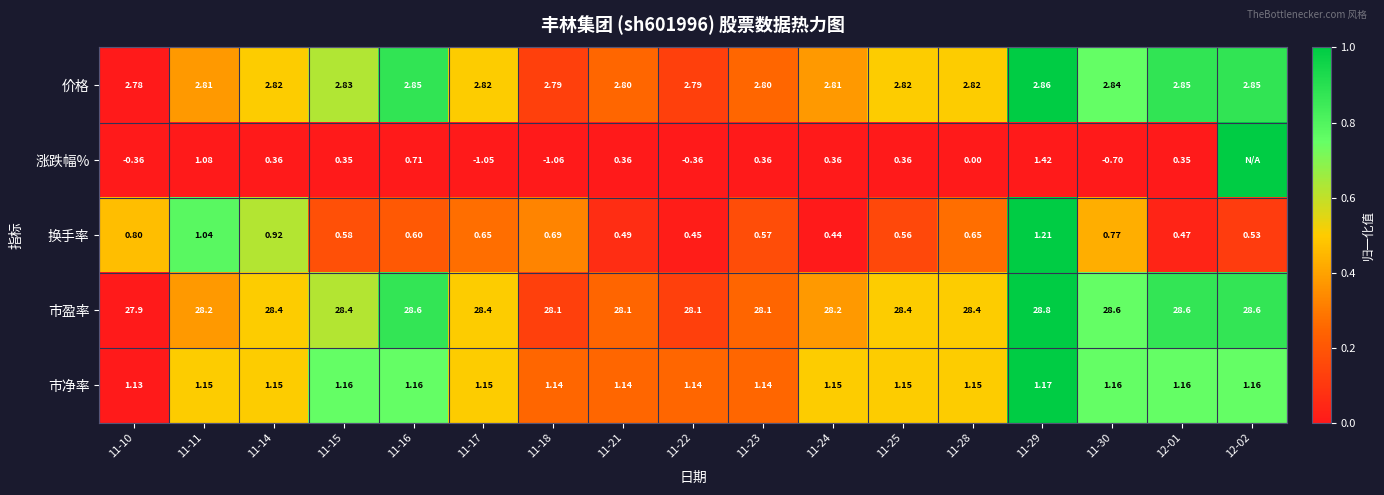

Rank the series at 11-16 from highest to lowest value.

市盈率, 价格, 市净率, 涨跌幅%, 换手率